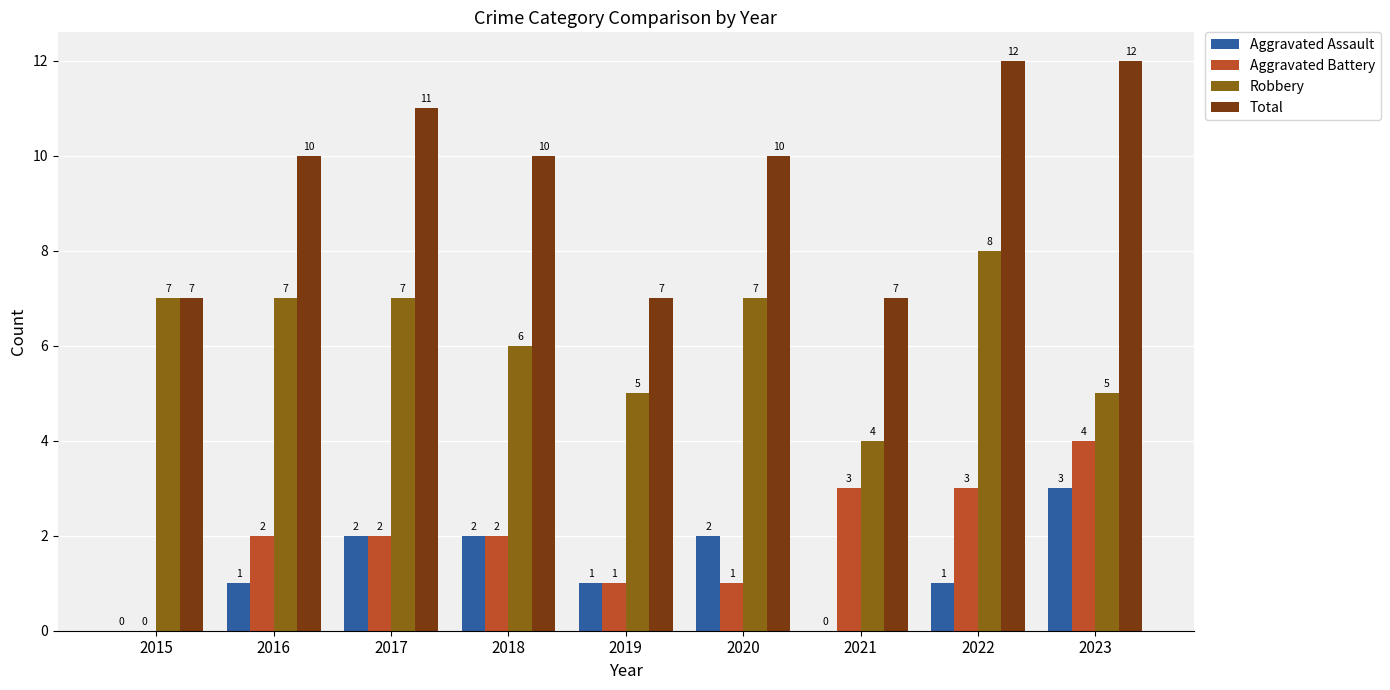

What is the sum of all Aggravated Assault values?

12